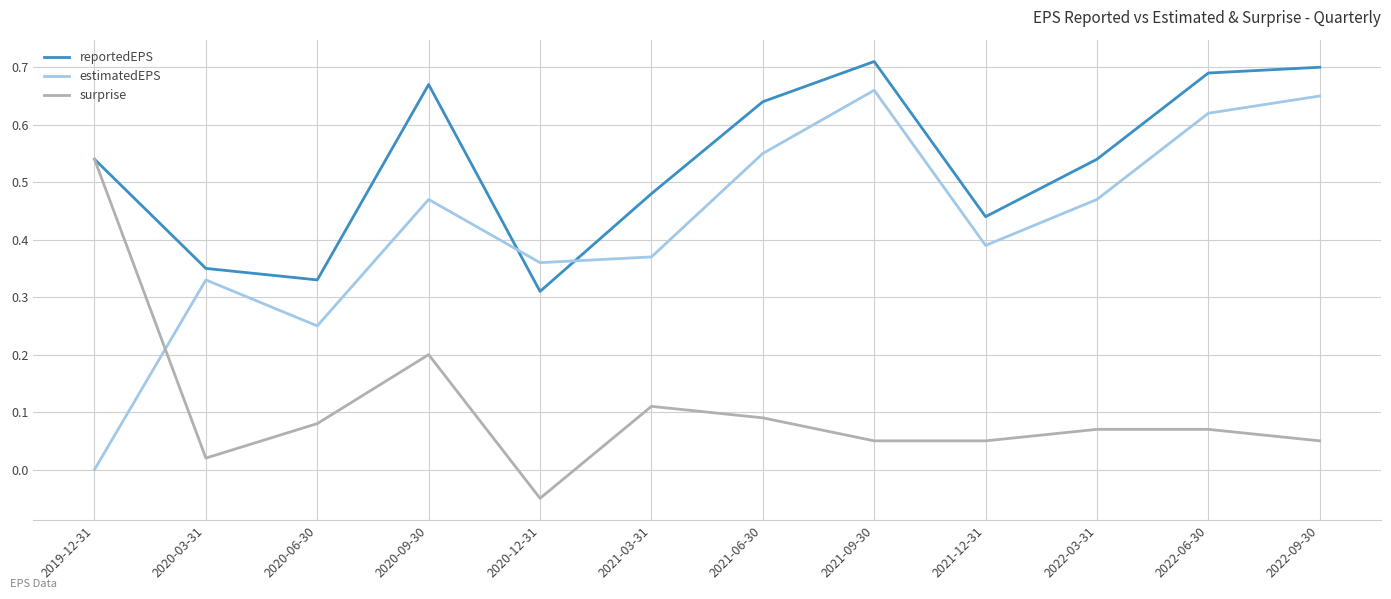

Which series ends up on top after the final intersection of surprise and estimatedEPS?

estimatedEPS